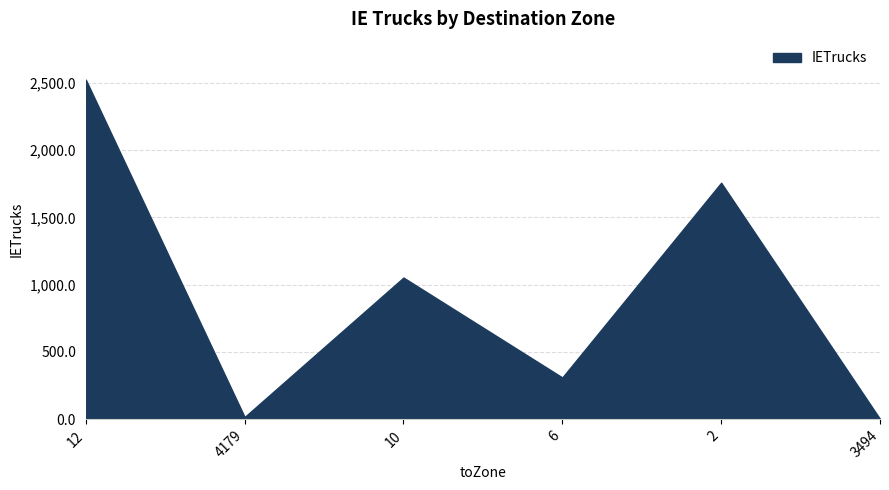

True or false: the data has more than 0 interior local peaks.

True